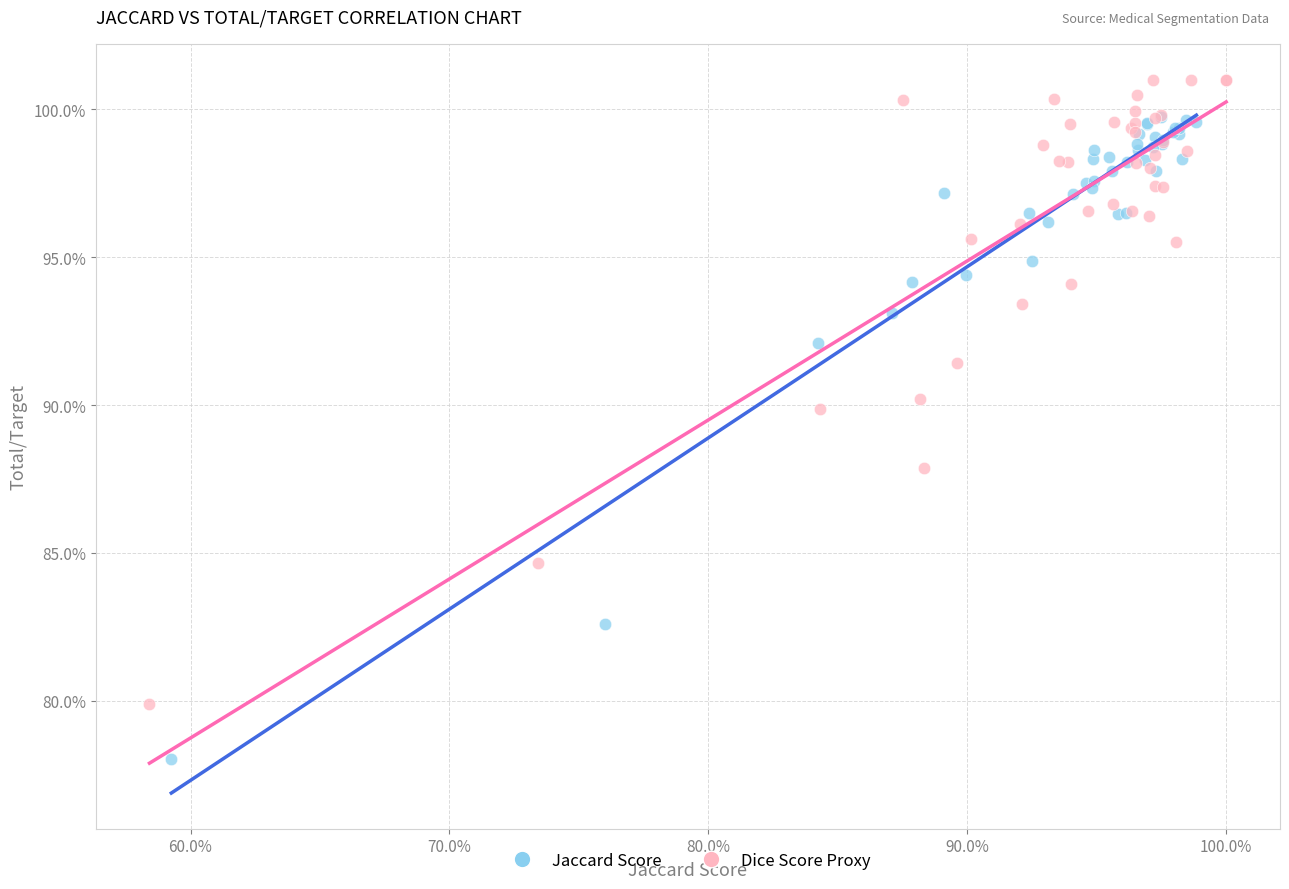

Which series contains the highest Y value?

Dice Score Proxy